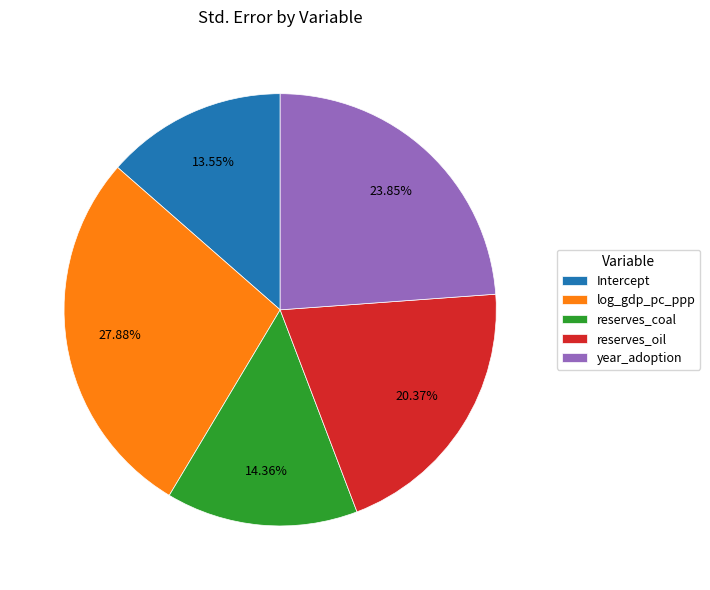

To the nearest percent, what is the combined percentage of reserves_coal and Intercept?

28%